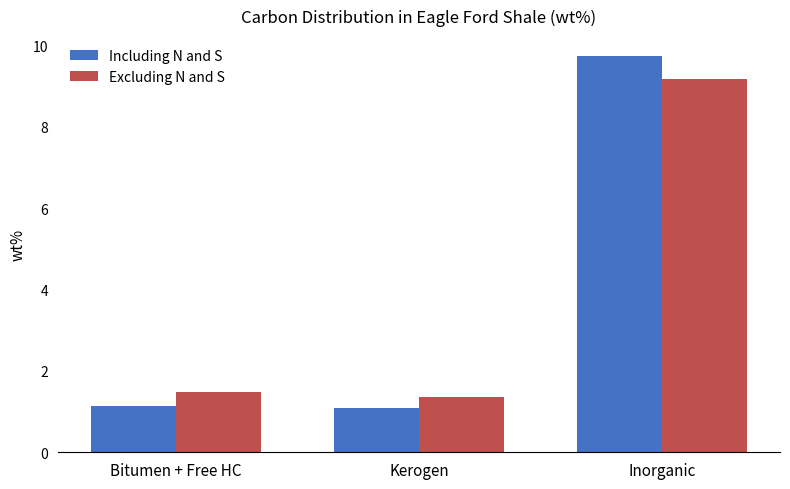

Reading right to left, what are all the values shown in this chart?

Including N and S: 9.7	1.1	1.1
Excluding N and S: 9.2	1.4	1.5